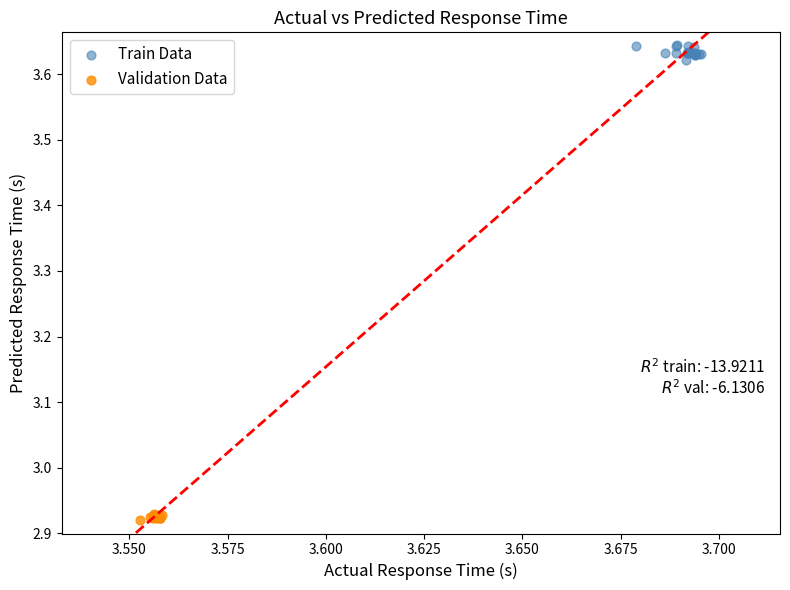

Which series reaches the minimum Y coordinate?

Validation Data